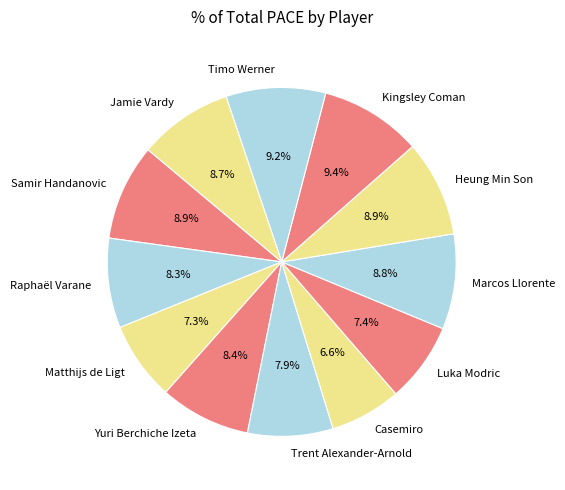

What percentage is NOT represented by Luka Modric?

92.6%